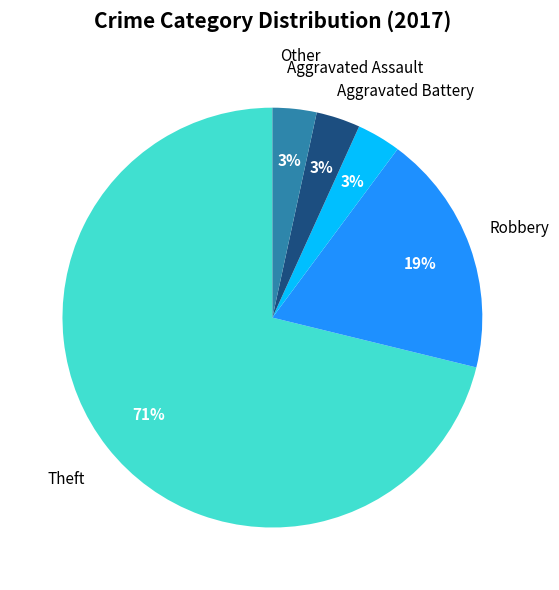

Does Theft account for over 50% of the chart?

Yes